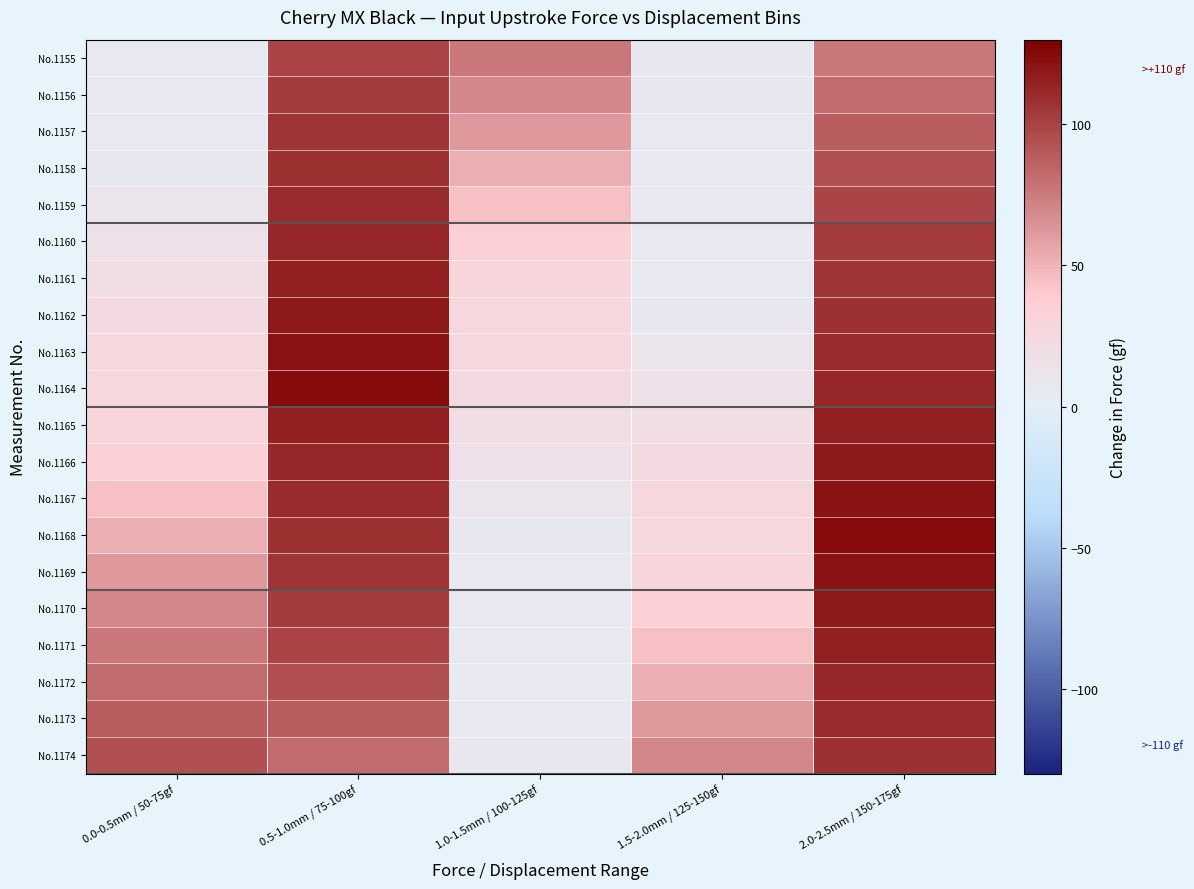

Reading right to left, list all the values displayed in this chart.

No.1155: 2.0-2.5mm / 150-175gf=76.3	1.5-2.0mm / 125-150gf=7.2	1.0-1.5mm / 100-125gf=76.3	0.5-1.0mm / 75-100gf=99.5	0.0-0.5mm / 50-75gf=7.0
No.1156: 2.0-2.5mm / 150-175gf=82.2	1.5-2.0mm / 125-150gf=7.2	1.0-1.5mm / 100-125gf=69.9	0.5-1.0mm / 75-100gf=103.2	0.0-0.5mm / 50-75gf=7.1
No.1157: 2.0-2.5mm / 150-175gf=87.9	1.5-2.0mm / 125-150gf=7.1	1.0-1.5mm / 100-125gf=61.1	0.5-1.0mm / 75-100gf=105.9	0.0-0.5mm / 50-75gf=7.1
No.1158: 2.0-2.5mm / 150-175gf=94.4	1.5-2.0mm / 125-150gf=7.1	1.0-1.5mm / 100-125gf=52.1	0.5-1.0mm / 75-100gf=108.3	0.0-0.5mm / 50-75gf=7.8
No.1159: 2.0-2.5mm / 150-175gf=99.5	1.5-2.0mm / 125-150gf=7.1	1.0-1.5mm / 100-125gf=43.9	0.5-1.0mm / 75-100gf=110.4	0.0-0.5mm / 50-75gf=11.9
No.1160: 2.0-2.5mm / 150-175gf=103.2	1.5-2.0mm / 125-150gf=7.0	1.0-1.5mm / 100-125gf=35.5	0.5-1.0mm / 75-100gf=112.1	0.0-0.5mm / 50-75gf=16.0
No.1161: 2.0-2.5mm / 150-175gf=105.9	1.5-2.0mm / 125-150gf=7.0	1.0-1.5mm / 100-125gf=28.5	0.5-1.0mm / 75-100gf=114.8	0.0-0.5mm / 50-75gf=19.8
No.1162: 2.0-2.5mm / 150-175gf=108.3	1.5-2.0mm / 125-150gf=7.8	1.0-1.5mm / 100-125gf=27.0	0.5-1.0mm / 75-100gf=118.7	0.0-0.5mm / 50-75gf=23.0
No.1163: 2.0-2.5mm / 150-175gf=110.4	1.5-2.0mm / 125-150gf=11.9	1.0-1.5mm / 100-125gf=25.5	0.5-1.0mm / 75-100gf=121.9	0.0-0.5mm / 50-75gf=25.5
No.1164: 2.0-2.5mm / 150-175gf=112.1	1.5-2.0mm / 125-150gf=16.0	1.0-1.5mm / 100-125gf=23.0	0.5-1.0mm / 75-100gf=124.1	0.0-0.5mm / 50-75gf=27.0
No.1165: 2.0-2.5mm / 150-175gf=114.8	1.5-2.0mm / 125-150gf=19.8	1.0-1.5mm / 100-125gf=19.8	0.5-1.0mm / 75-100gf=114.8	0.0-0.5mm / 50-75gf=28.5
No.1166: 2.0-2.5mm / 150-175gf=118.7	1.5-2.0mm / 125-150gf=23.0	1.0-1.5mm / 100-125gf=16.0	0.5-1.0mm / 75-100gf=112.1	0.0-0.5mm / 50-75gf=35.5
No.1167: 2.0-2.5mm / 150-175gf=121.9	1.5-2.0mm / 125-150gf=25.5	1.0-1.5mm / 100-125gf=11.9	0.5-1.0mm / 75-100gf=110.4	0.0-0.5mm / 50-75gf=43.9
No.1168: 2.0-2.5mm / 150-175gf=124.1	1.5-2.0mm / 125-150gf=27.0	1.0-1.5mm / 100-125gf=7.8	0.5-1.0mm / 75-100gf=108.3	0.0-0.5mm / 50-75gf=52.1
No.1169: 2.0-2.5mm / 150-175gf=121.9	1.5-2.0mm / 125-150gf=28.5	1.0-1.5mm / 100-125gf=7.1	0.5-1.0mm / 75-100gf=105.9	0.0-0.5mm / 50-75gf=61.1
No.1170: 2.0-2.5mm / 150-175gf=118.7	1.5-2.0mm / 125-150gf=35.5	1.0-1.5mm / 100-125gf=7.0	0.5-1.0mm / 75-100gf=103.2	0.0-0.5mm / 50-75gf=69.9
No.1171: 2.0-2.5mm / 150-175gf=114.8	1.5-2.0mm / 125-150gf=43.9	1.0-1.5mm / 100-125gf=7.0	0.5-1.0mm / 75-100gf=99.5	0.0-0.5mm / 50-75gf=76.3
No.1172: 2.0-2.5mm / 150-175gf=112.1	1.5-2.0mm / 125-150gf=52.1	1.0-1.5mm / 100-125gf=7.1	0.5-1.0mm / 75-100gf=94.4	0.0-0.5mm / 50-75gf=82.2
No.1173: 2.0-2.5mm / 150-175gf=110.4	1.5-2.0mm / 125-150gf=61.1	1.0-1.5mm / 100-125gf=7.1	0.5-1.0mm / 75-100gf=87.9	0.0-0.5mm / 50-75gf=87.9
No.1174: 2.0-2.5mm / 150-175gf=108.3	1.5-2.0mm / 125-150gf=69.9	1.0-1.5mm / 100-125gf=7.2	0.5-1.0mm / 75-100gf=82.2	0.0-0.5mm / 50-75gf=94.4